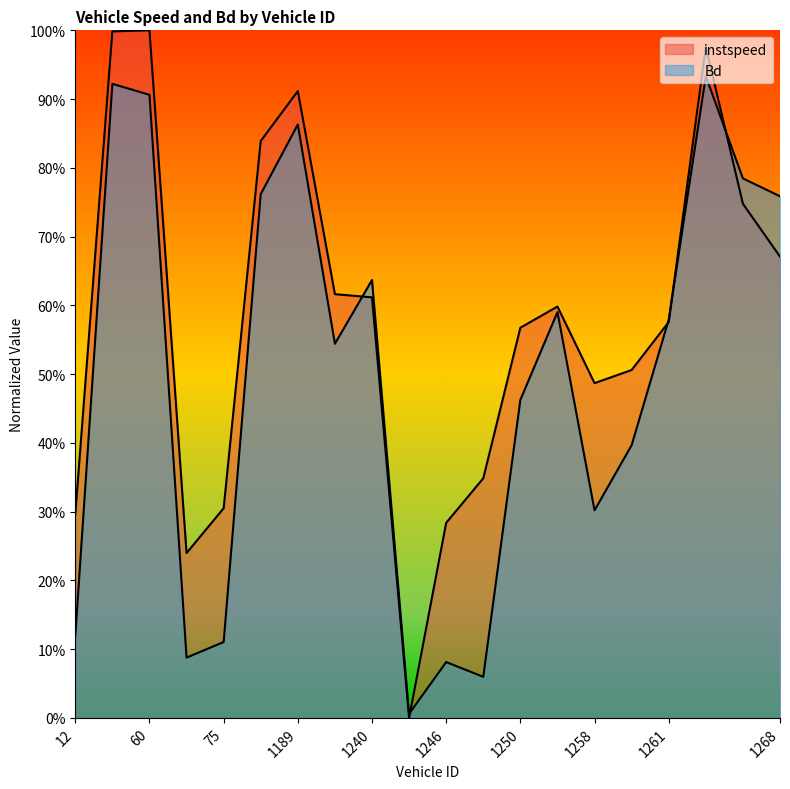

Reading left to right, what are all the values shown in this chart?

instspeed: 12.0=0.3	58.0=1.0	60.0=1.0	63.0=0.2	75.0=0.3	76.0=0.8	1189.0=0.9	1210.0=0.6	1240.0=0.6	1244.0=0.0	1246.0=0.3	1249.0=0.3	1250.0=0.6	1253.0=0.6	1258.0=0.5	1259.0=0.5	1261.0=0.6	1262.0=1.0	1266.0=0.7	1268.0=0.7
Bd: 12.0=0.1	58.0=0.9	60.0=0.9	63.0=0.1	75.0=0.1	76.0=0.8	1189.0=0.9	1210.0=0.5	1240.0=0.6	1244.0=0.0	1246.0=0.1	1249.0=0.1	1250.0=0.5	1253.0=0.6	1258.0=0.3	1259.0=0.4	1261.0=0.6	1262.0=0.9	1266.0=0.8	1268.0=0.8